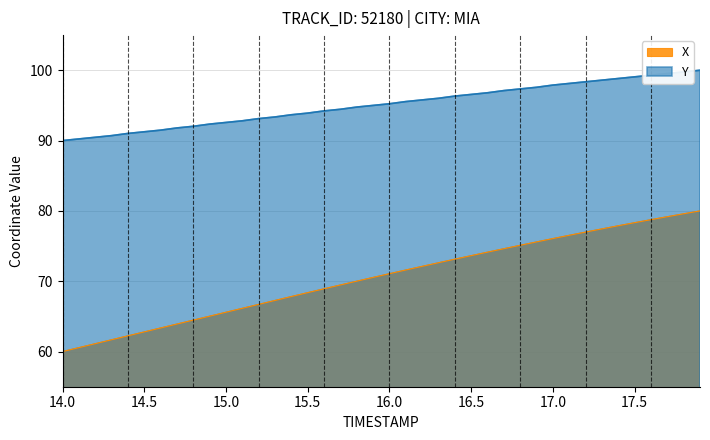

True or false: Y and X intersect in this chart.

False